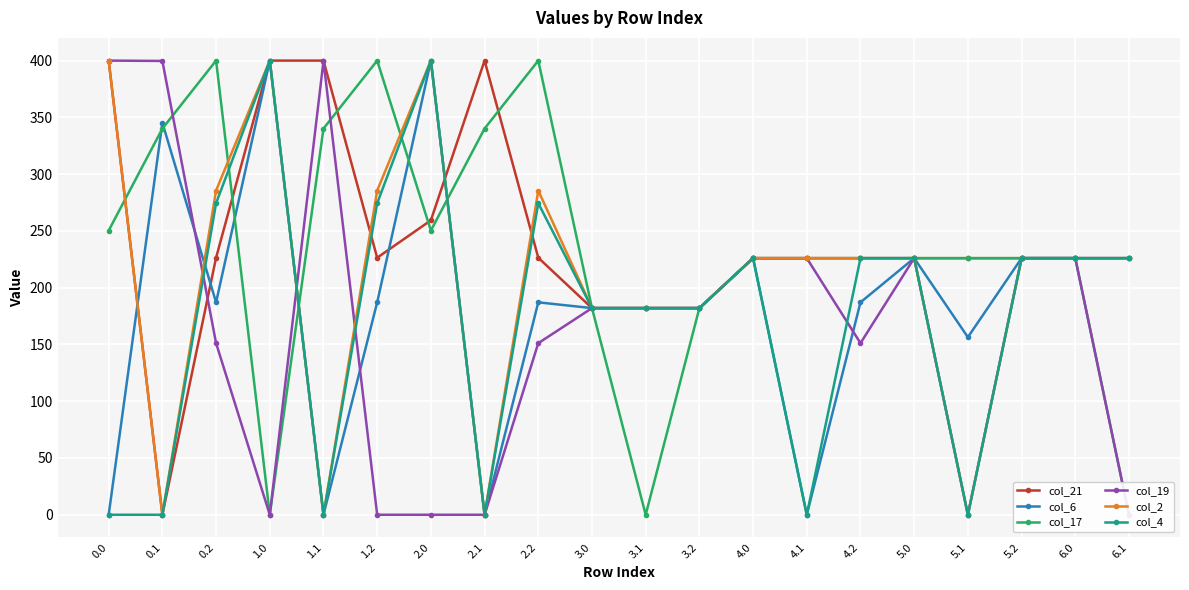

What is the label of the 12th point from the right?

2.2